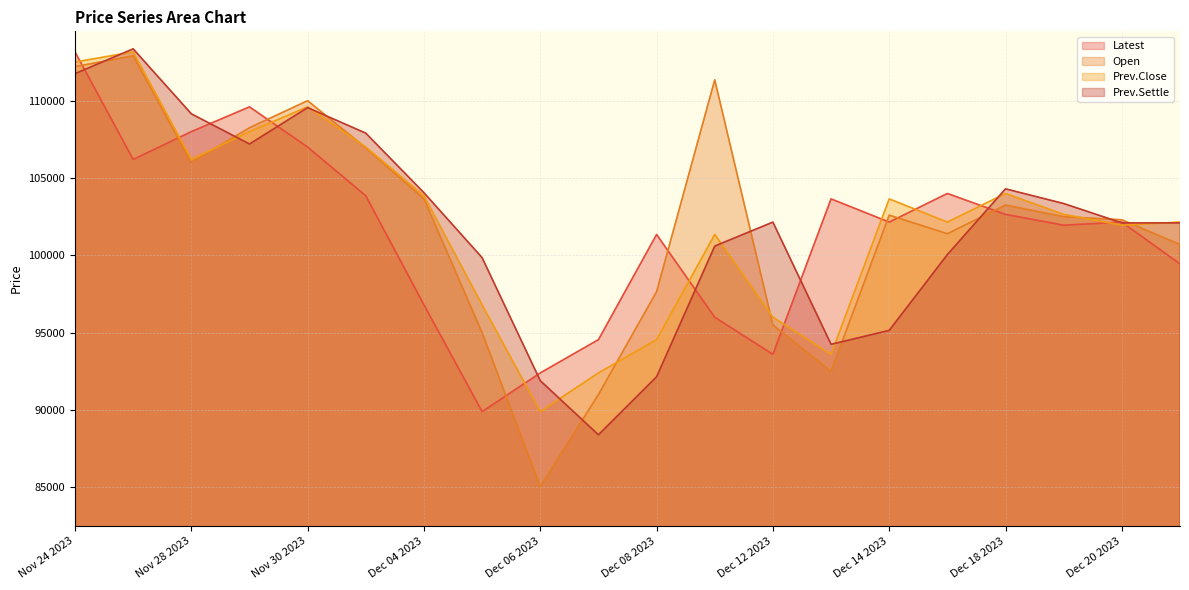

What is the spread (max minus min) of values at Dec 21 2023?

2700